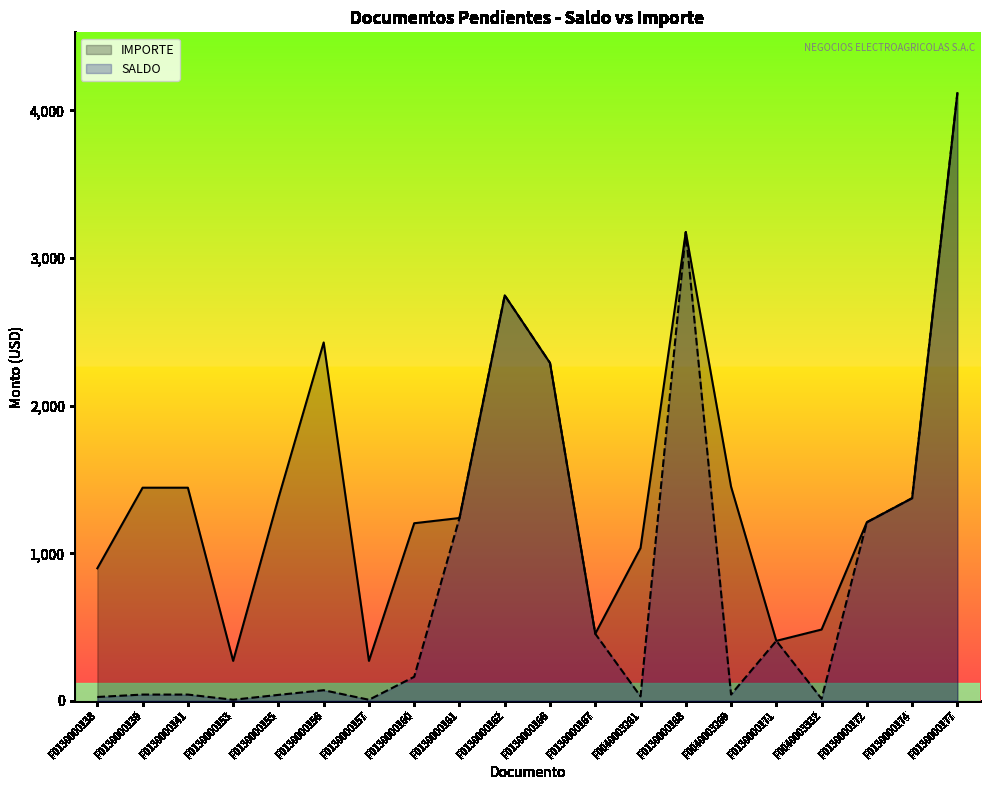

Reading left to right, what are all the values shown in this chart?

IMPORTE: 898.5	1444.3	1444.3	271.4	1373.5	2428.0	271.4	1203.6	1239.0	2747.0	2289.2	455.2	1035.8	3175.6	1451.4	407.1	483.8	1210.4	1373.5	4116.6
SALDO: 26.9	43.3	43.3	8.1	41.2	72.8	8.1	163.7	1239.0	2747.0	2289.2	455.2	31.1	3175.6	43.5	407.1	14.5	1210.4	1373.5	4116.6